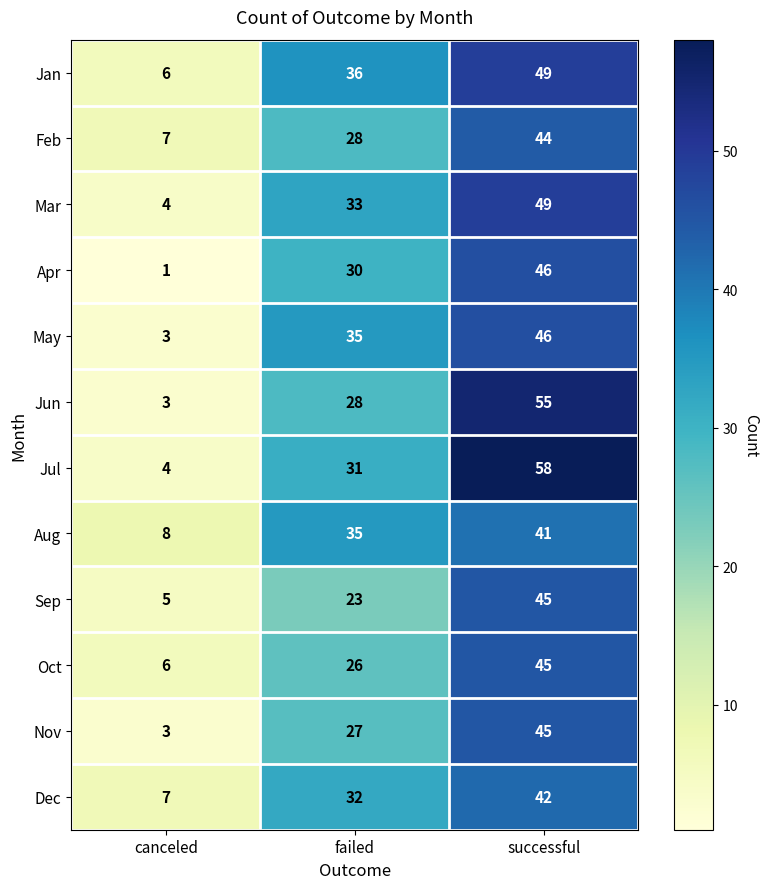

The value of Jan at canceled is 6. True or false?

True